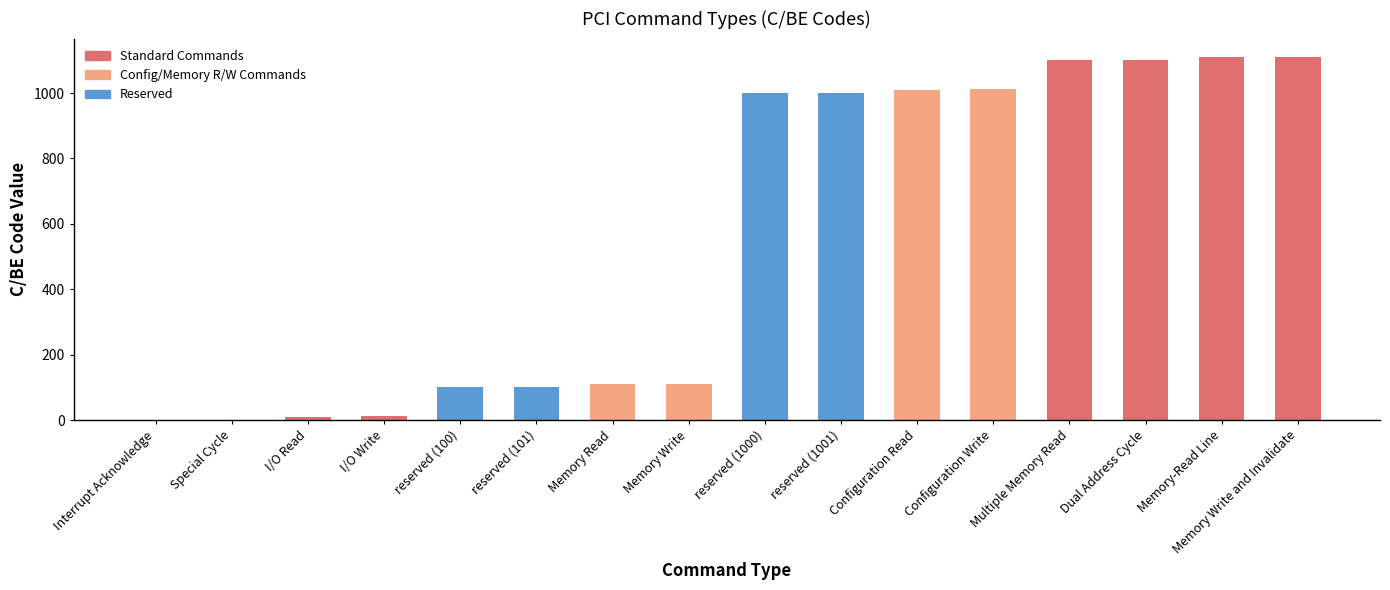

What is the difference between the values at Configuration Write and Configuration Read?

1